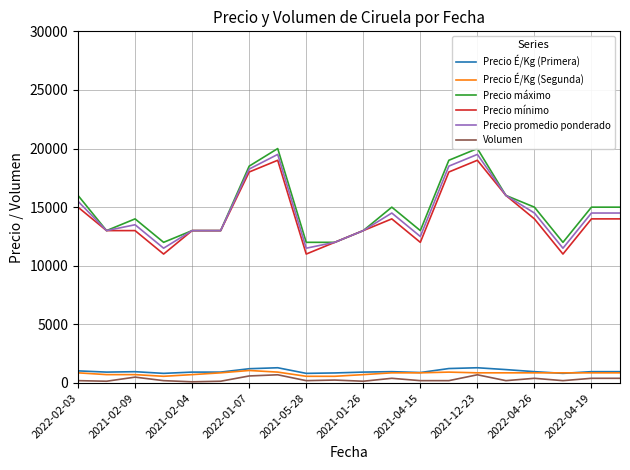

The value of Volumen at 2022-02-03 is 320. True or false?

False